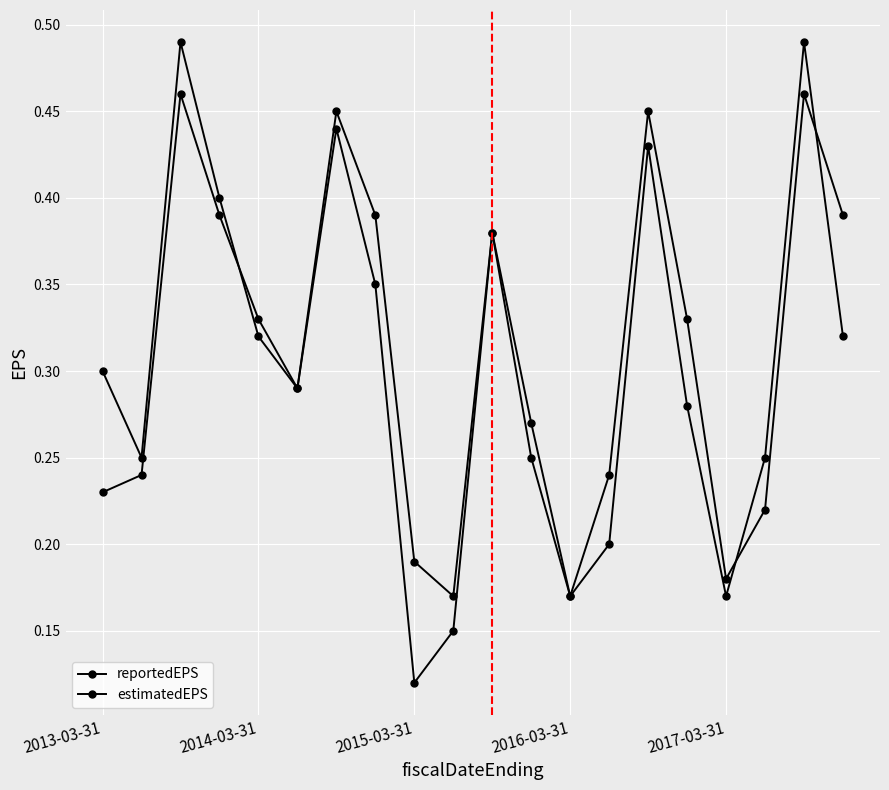

How many lines are shown in the chart?

2